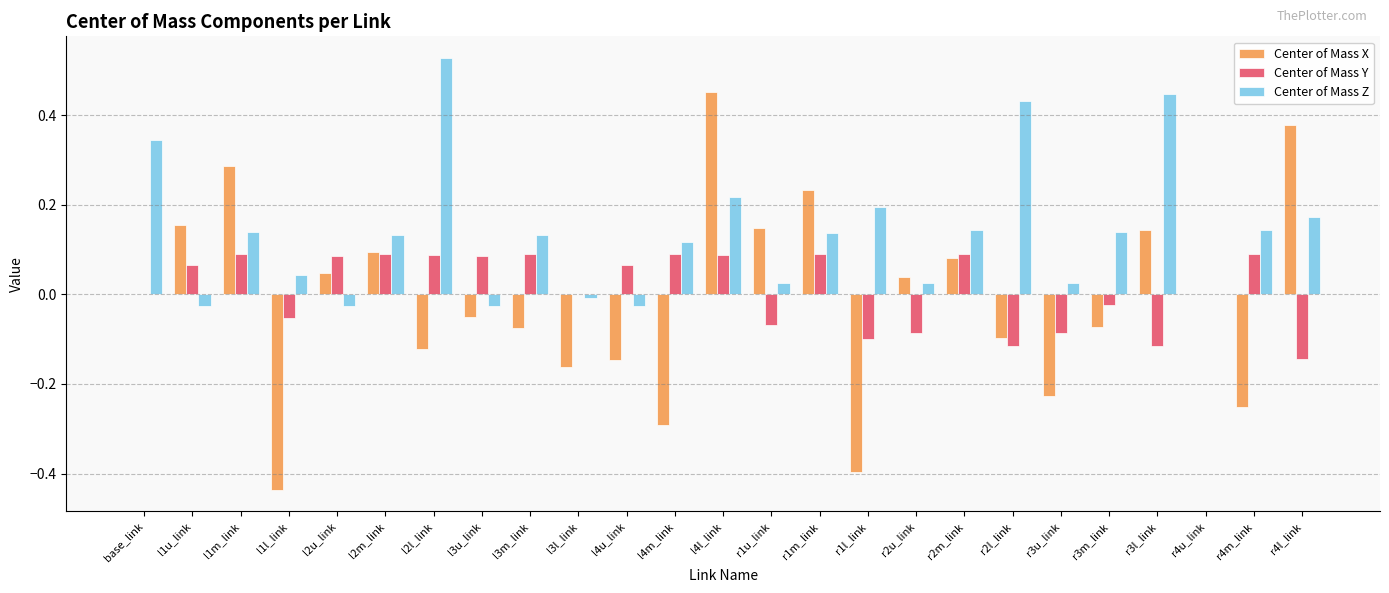

Which series changed the most between l2l_link and r1l_link?

Center of Mass Z